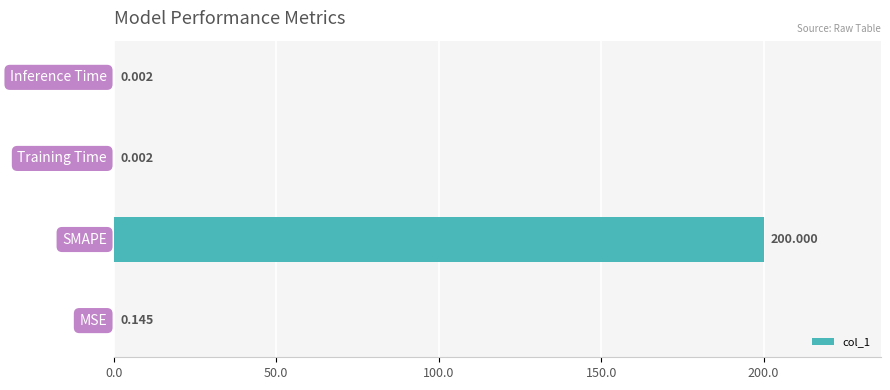

Count the number of categories in the chart.

4